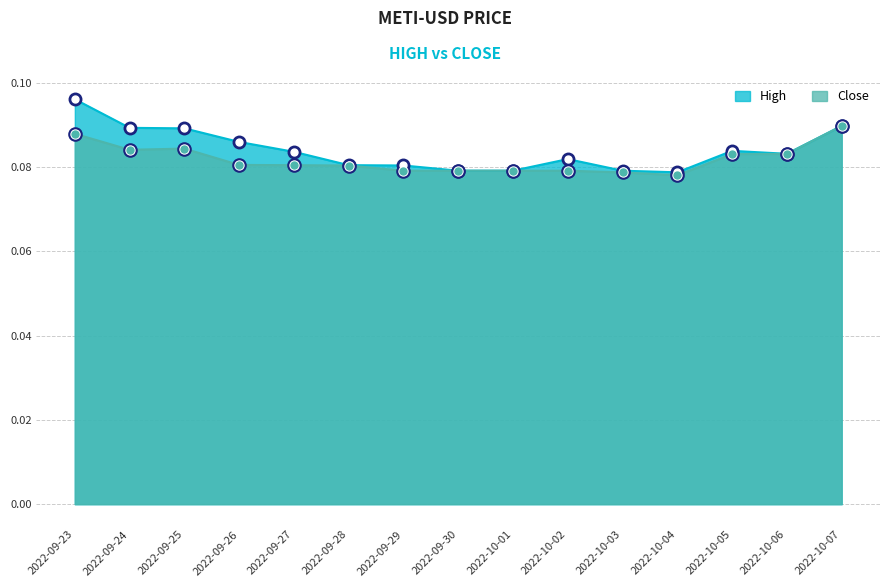

What is the value of the High point at the 9th from the left?

0.1